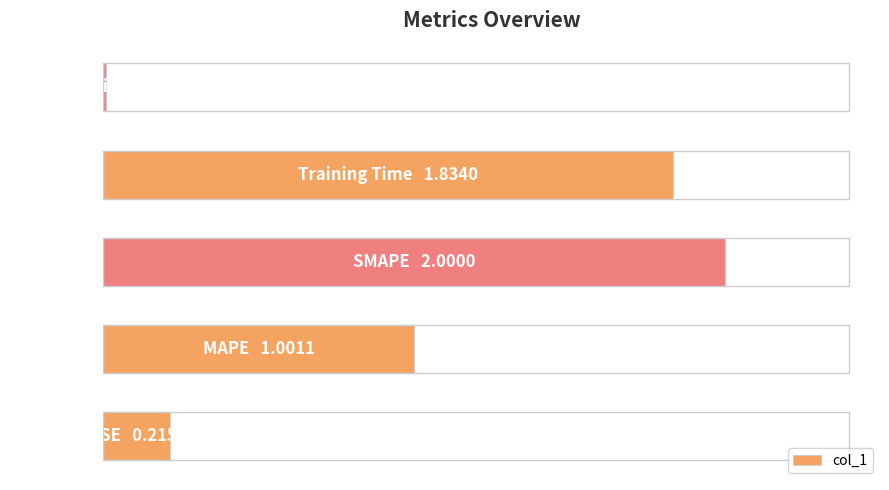

What is the sum of all values?

5.1